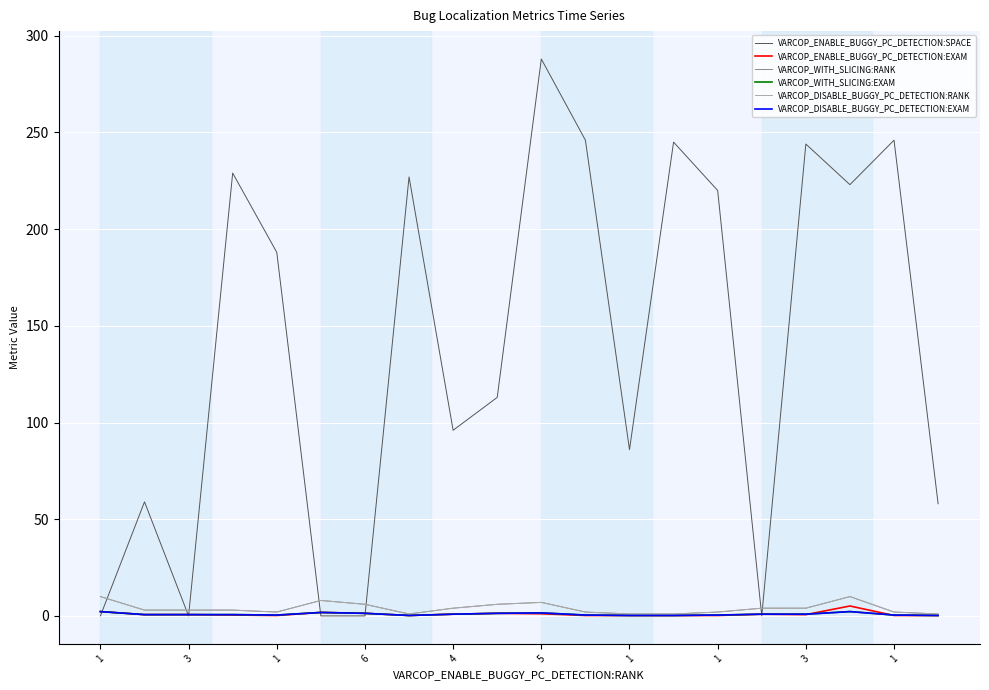

Reading right to left, transcribe all the data shown in this chart.

VARCOP_ENABLE_BUGGY_PC_DETECTION:SPACE: 58.0	246.0	223.0	244.0	0.0	220.0	245.0	86.0	246.0	288.0	113.0	96.0	227.0	0.0	0.0	188.0	229.0	0.0	59.0	0.0
VARCOP_ENABLE_BUGGY_PC_DETECTION:EXAM: 0.2	0.2	5.1	0.7	0.9	0.2	0.2	0.2	0.2	1.1	1.3	0.9	0.2	1.3	1.8	0.2	0.4	0.7	0.7	2.2
VARCOP_WITH_SLICING:RANK: 1.0	2.0	10.0	4.0	4.0	2.0	1.0	1.0	2.0	7.0	6.0	4.0	1.0	6.0	8.0	2.0	3.0	3.0	3.0	10.0
VARCOP_WITH_SLICING:EXAM: 0.2	0.4	2.2	0.9	0.9	0.4	0.2	0.2	0.4	1.6	1.3	0.9	0.2	1.3	1.8	0.4	0.7	0.7	0.7	2.2
VARCOP_DISABLE_BUGGY_PC_DETECTION:RANK: 1.0	2.0	10.0	4.0	4.0	2.0	1.0	1.0	2.0	7.0	6.0	4.0	1.0	6.0	8.0	2.0	3.0	3.0	3.0	10.0
VARCOP_DISABLE_BUGGY_PC_DETECTION:EXAM: 0.2	0.4	2.2	0.9	0.9	0.4	0.2	0.2	0.4	1.6	1.3	0.9	0.2	1.3	1.8	0.4	0.7	0.7	0.7	2.2